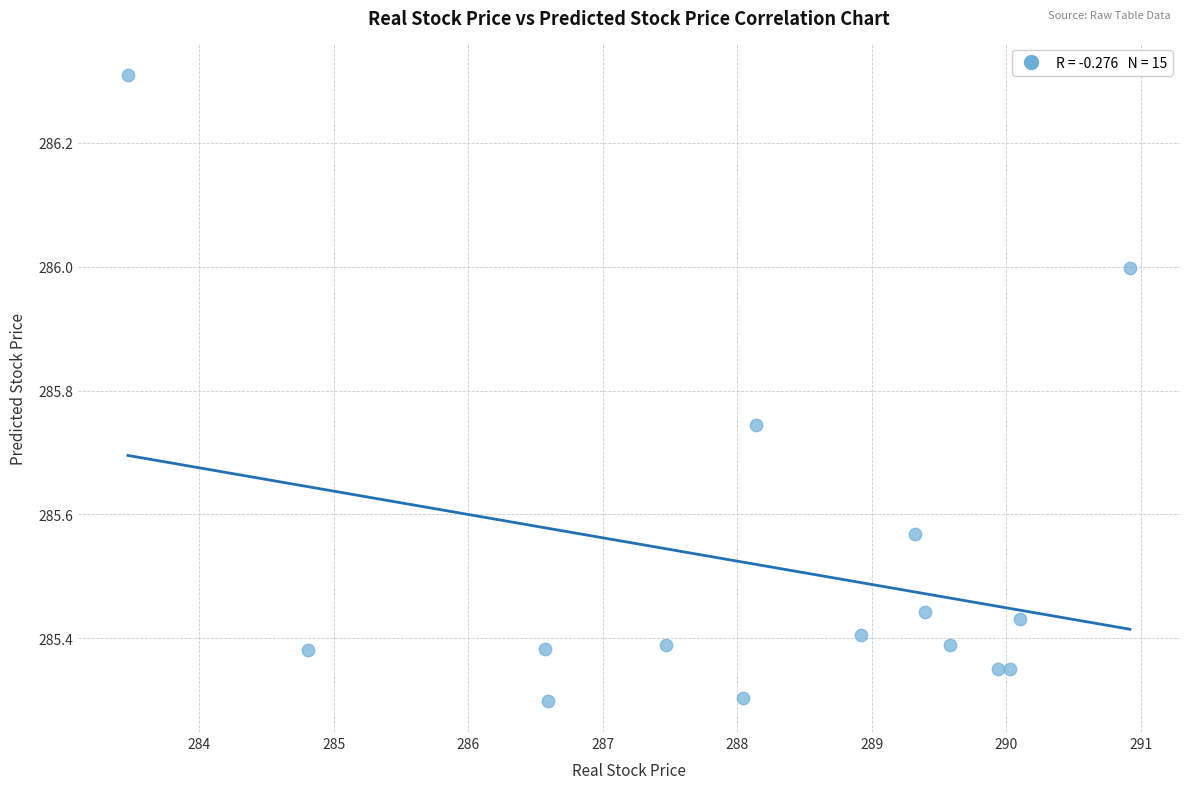

What is the range of X values (max minus min)?

7.4